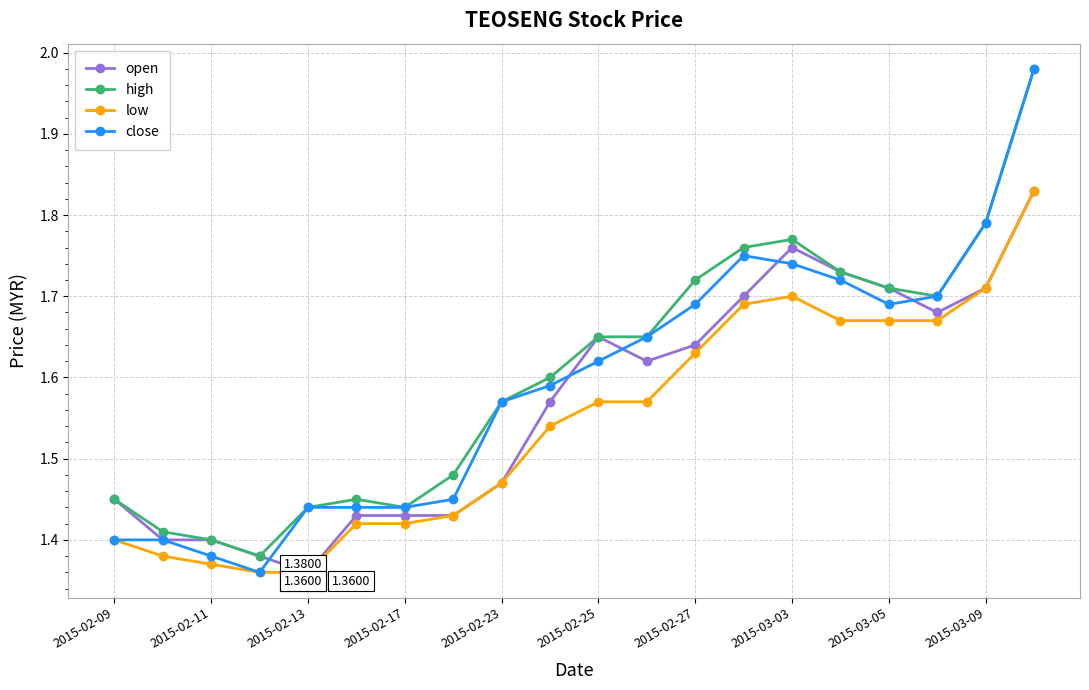

Rank the series by their average value, from lowest to highest.

low, open, close, high